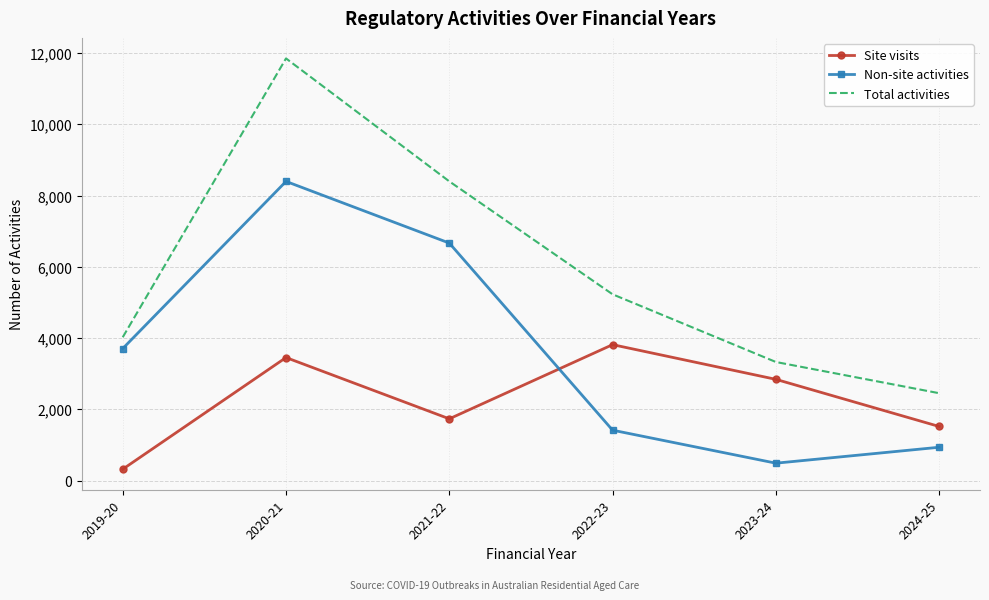

Which series has the widest spread of values?

Total activities